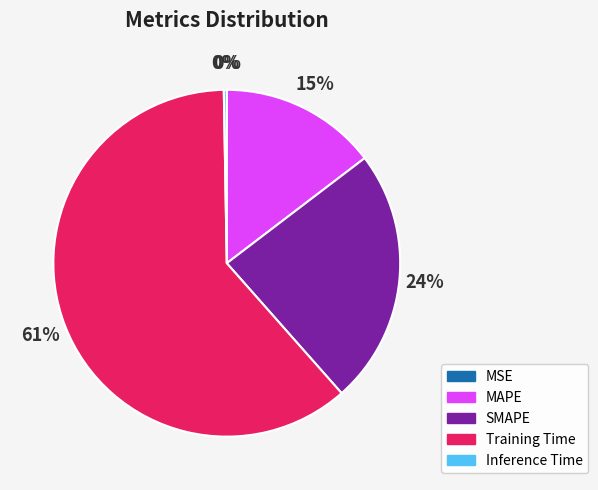

Which has a higher value, Training Time or MAPE?

Training Time